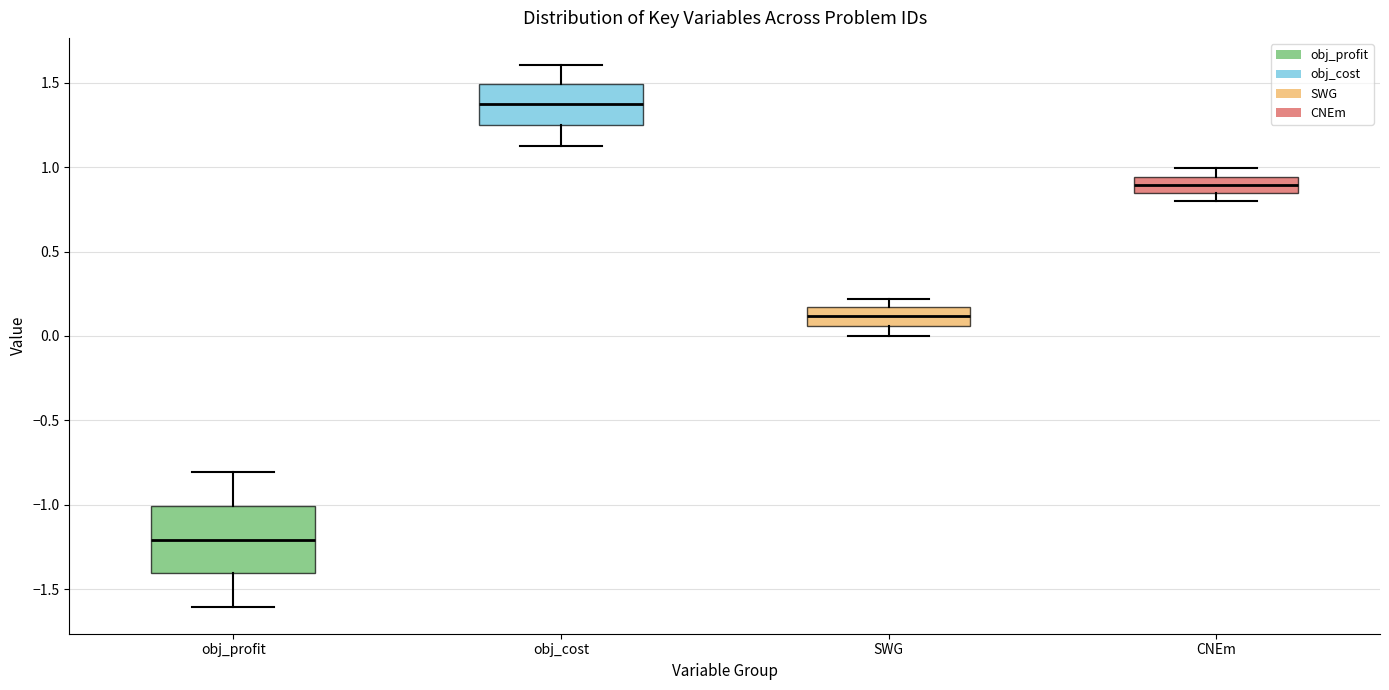

Where does the median line of the box for obj_cost sit on the y-axis? The values are not printed on the chart, so give them approximately, as read against the axis.

1.35